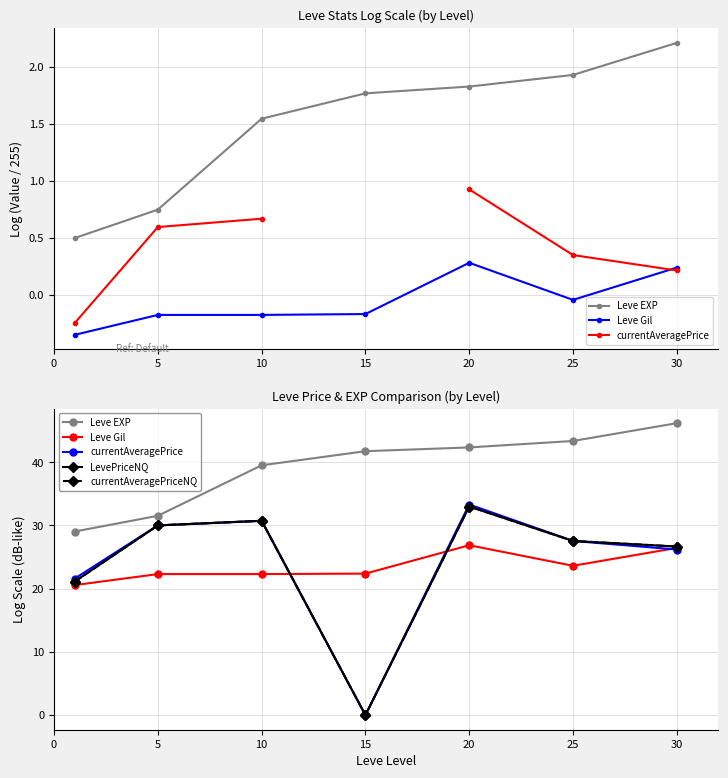

Which category has the highest value in the currentAveragePriceNQ series?

20